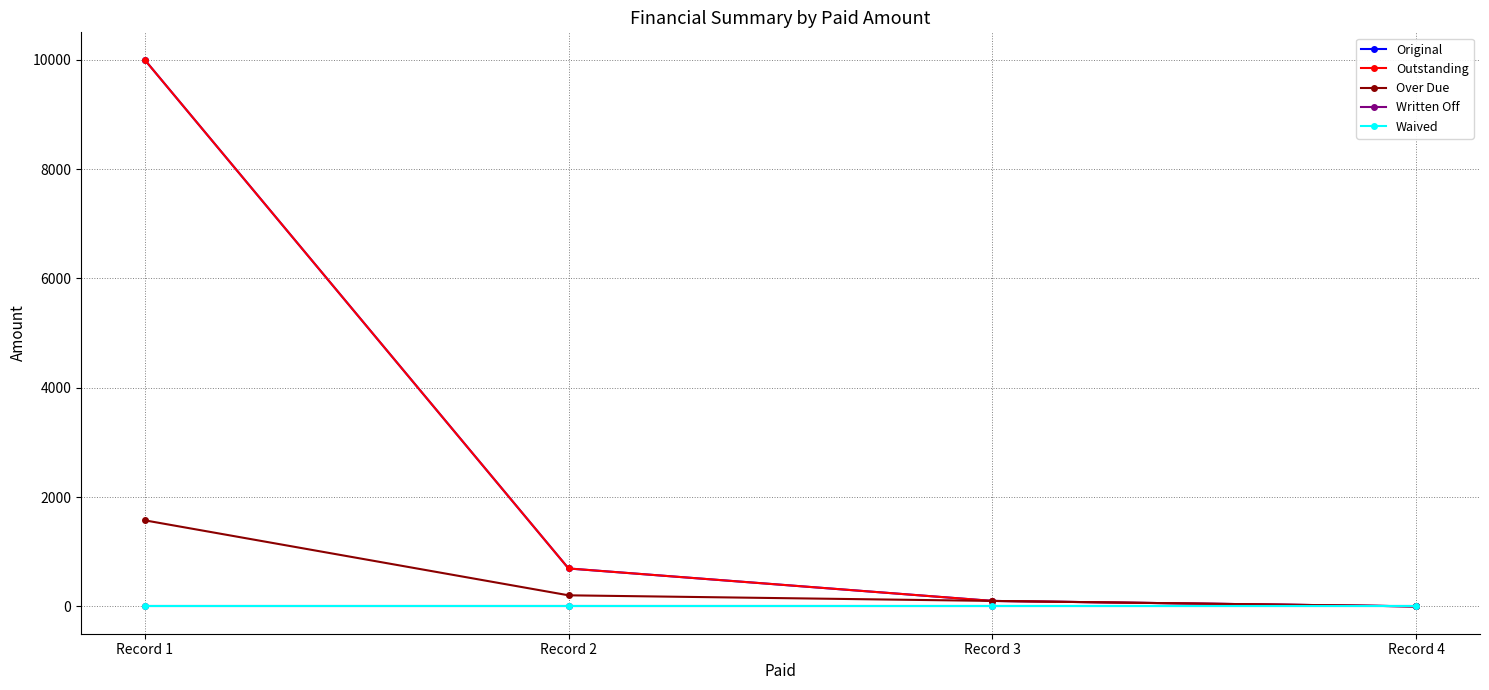

What is the average value of the Original series?

2698.4